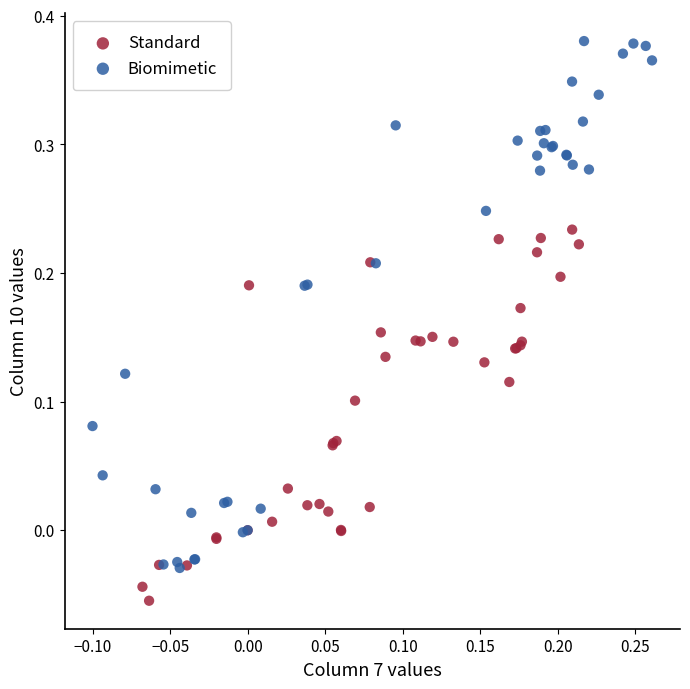

Which series reaches the minimum Y coordinate?

Standard